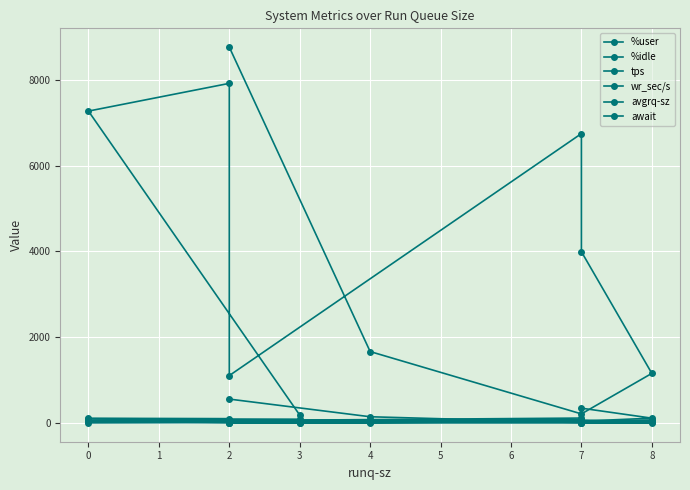

Reading left to right, transcribe all the data shown in this chart.

%user: 30.2	29.2	35.5	59.5	46.2	35.1	59.4	47.6	1.2	12.2
%idle: 66.9	69.4	63.1	38.4	52.1	63.2	38.8	50.8	98.3	86.9
tps: 555.8	144.0	5.6	10.4	11.6	59.6	20.6	79.2	67.0	6.2
wr_sec/s: 8761.6	1664.0	210.8	1155.2	3992.0	6745.6	1104.0	7916.8	7270.4	184.0
avgrq-sz: 25.5	23.5	40.0	111.1	344.1	113.2	53.6	100.0	108.6	29.9
await: 0.9	0.5	0.4	1.8	8.1	29.0	0.4	8.2	39.6	0.0